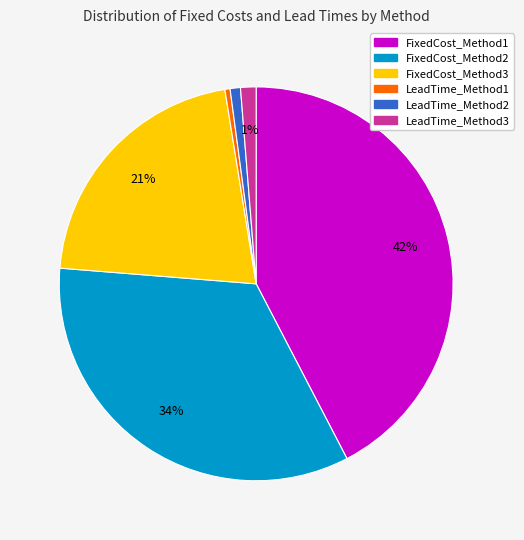

To the nearest percent, what percentage of the pie is FixedCost_Method3?

21%